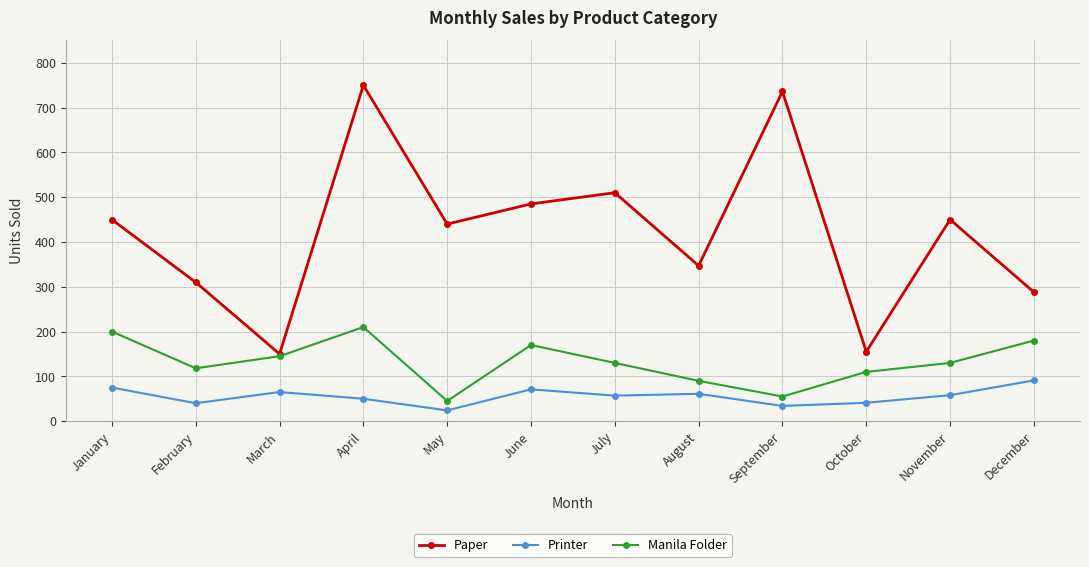

What are all the series names shown in the legend?

Paper, Printer, Manila Folder